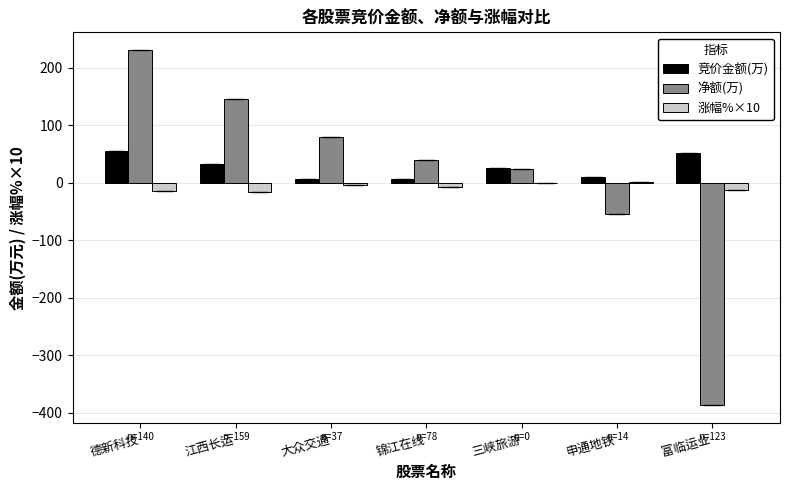

Where does the 净额(万) series first go above 40?

德新科技